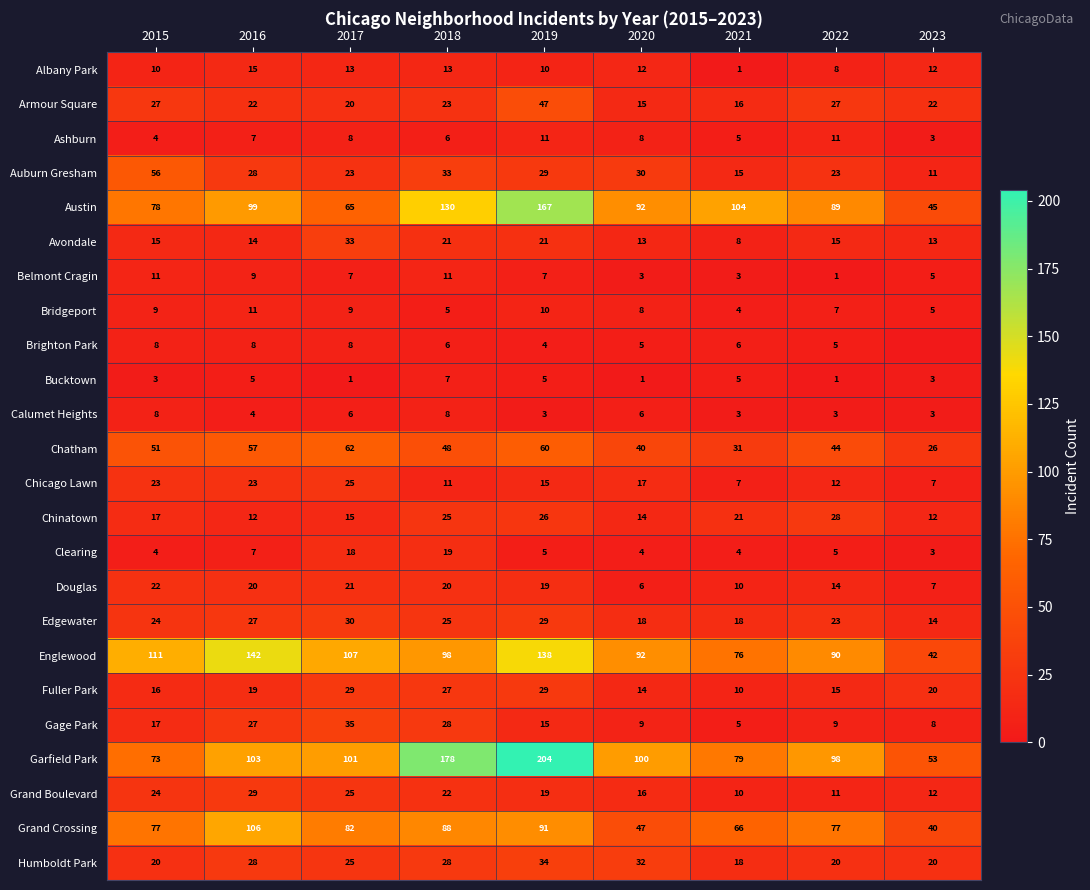

At which label is Douglas closest to 14?

2022